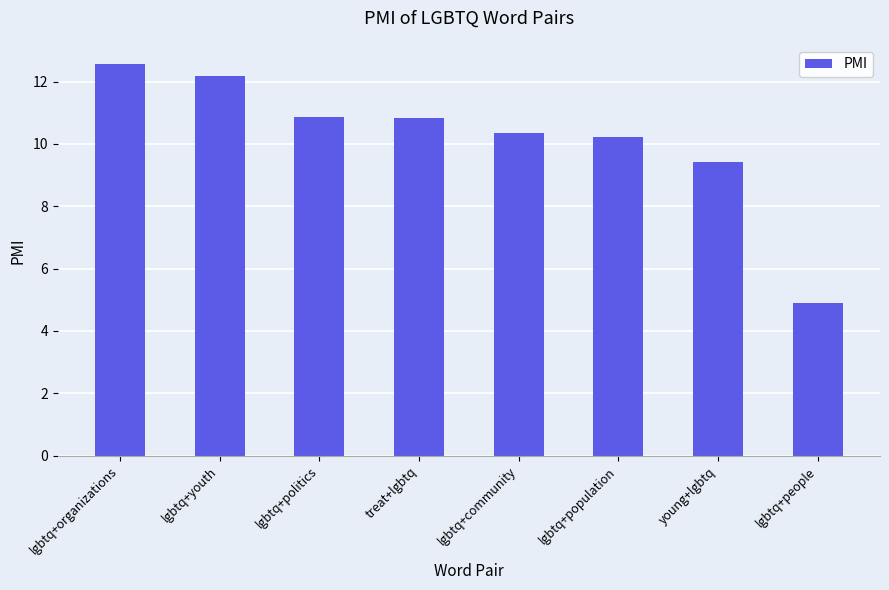

Which label corresponds to the largest value in the chart?

lgbtq+organizations